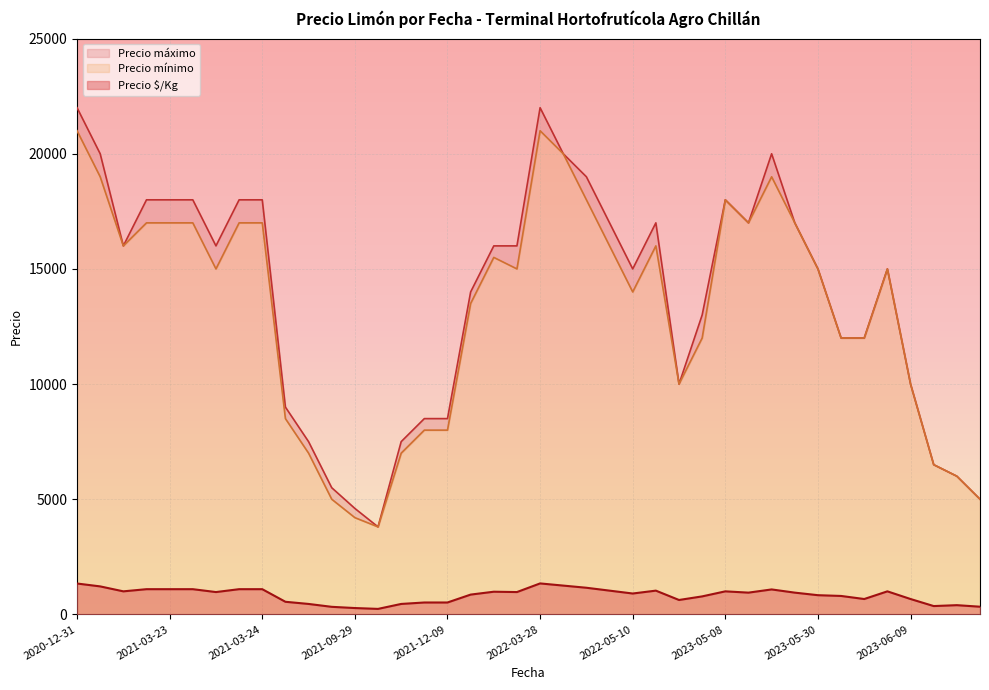

At which label is Precio mínimo closest to 12400?

2022-11-30